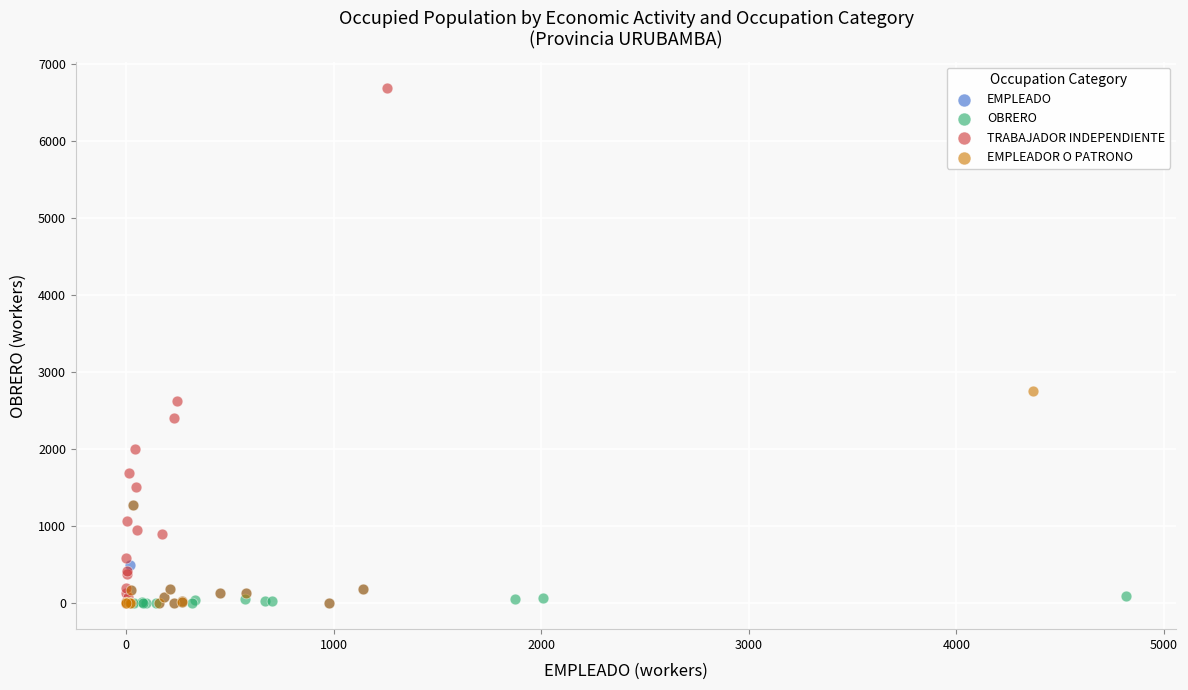

Which series contains the highest Y value?

TRABAJADOR INDEPENDIENTE